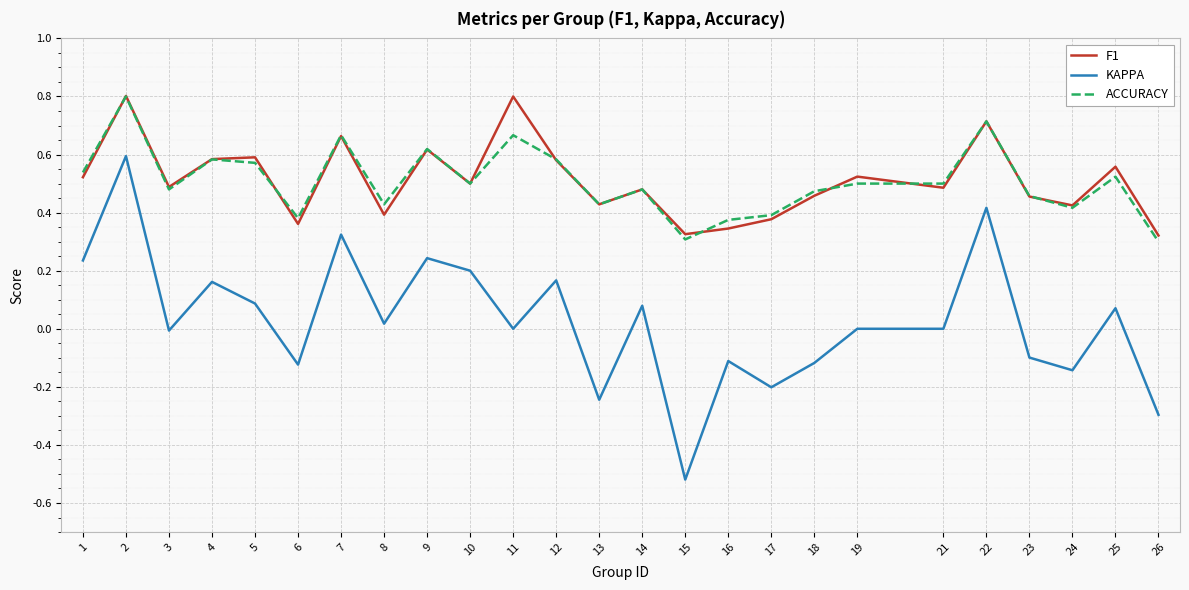

How many lines are shown in the chart?

3